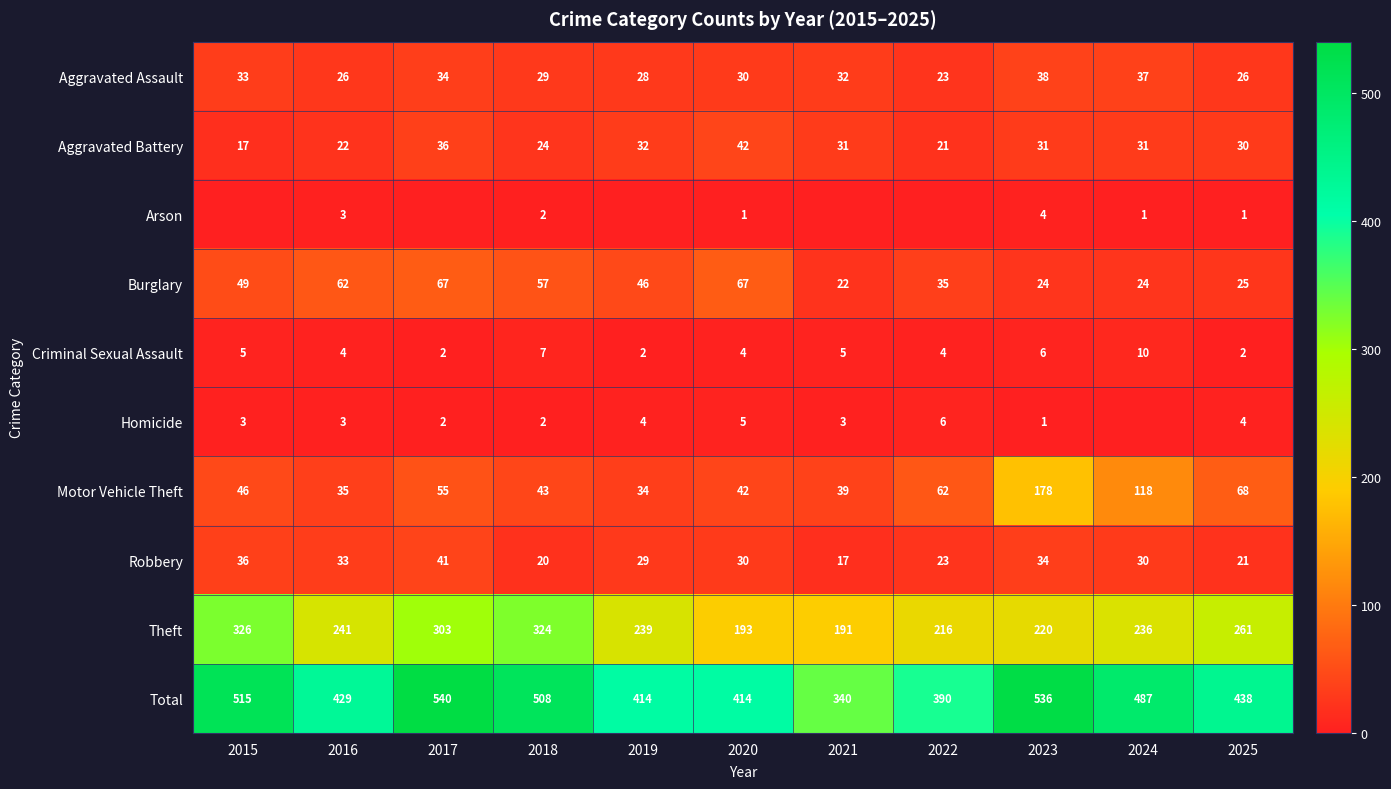

What is the spread (max minus min) of values at 2020?

413